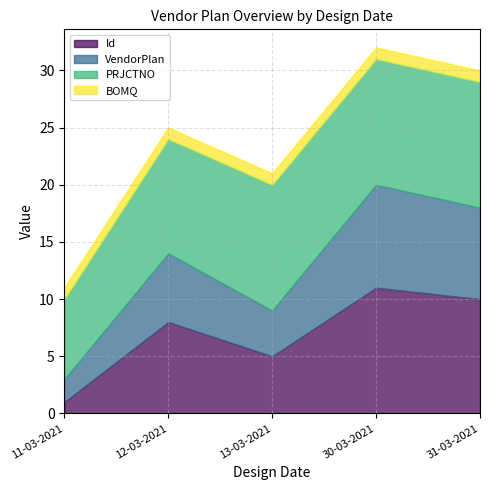

The BOMQ series shows 1 at 13-03-2021. True or false?

True